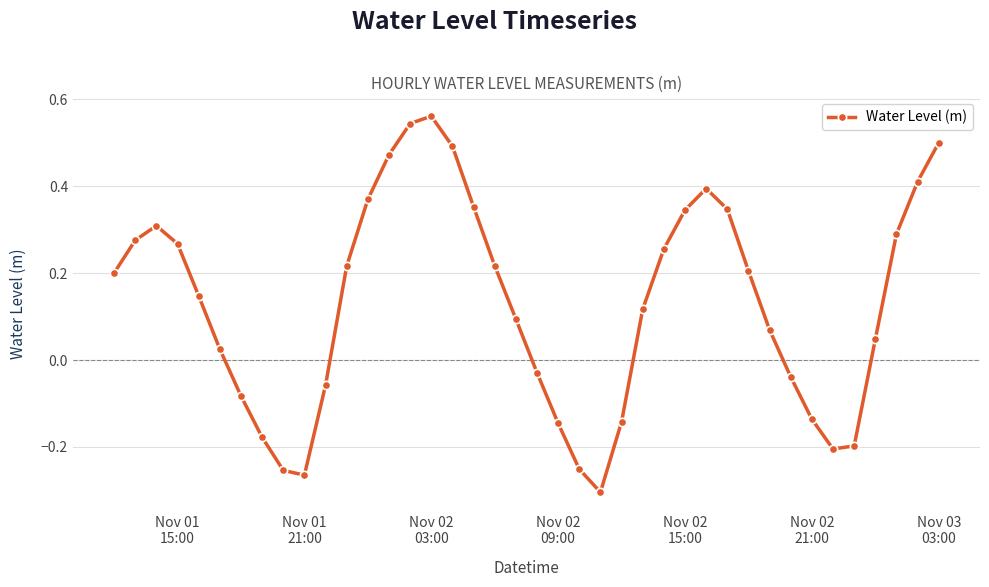

What is the difference between the maximum and second lowest values?

0.8